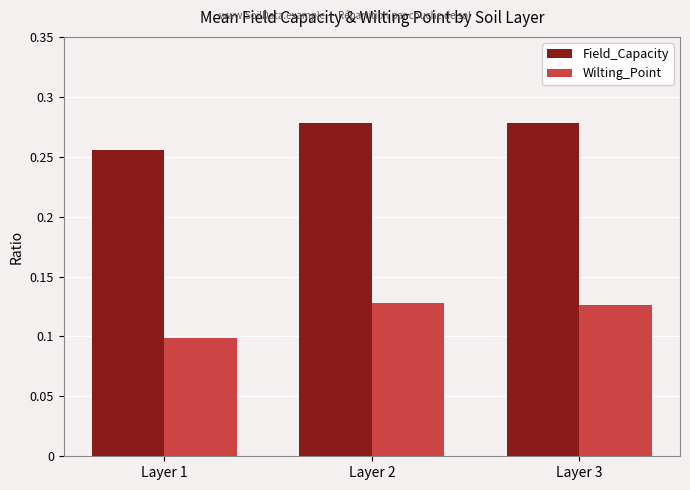

The value of Field_Capacity at Layer 3 is 0.1. True or false?

False